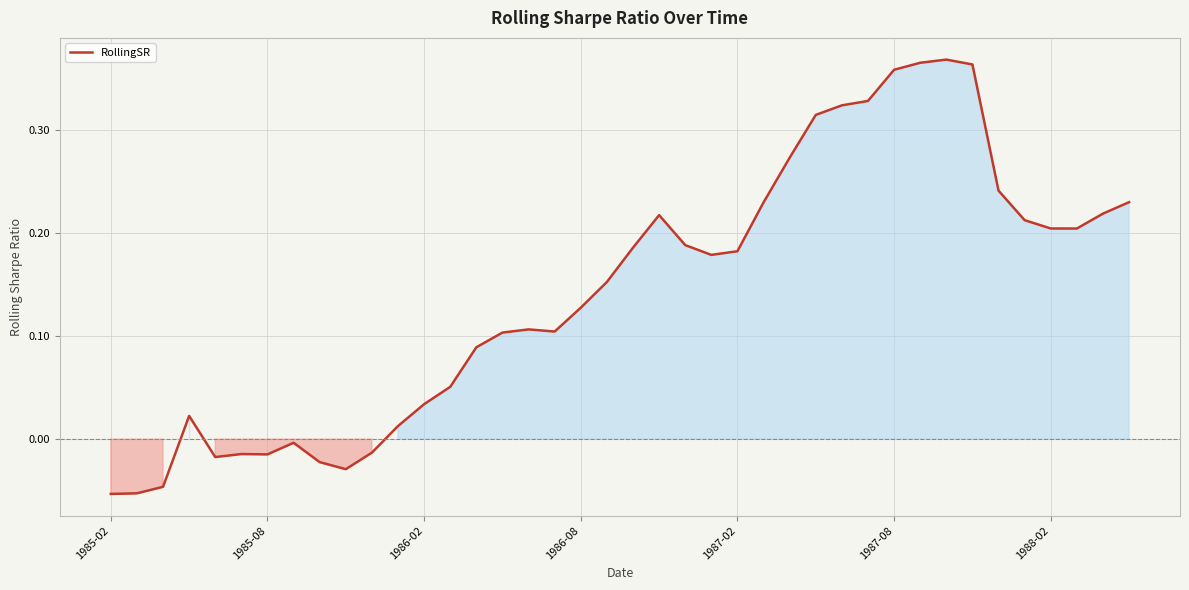

What is the average value?

0.1